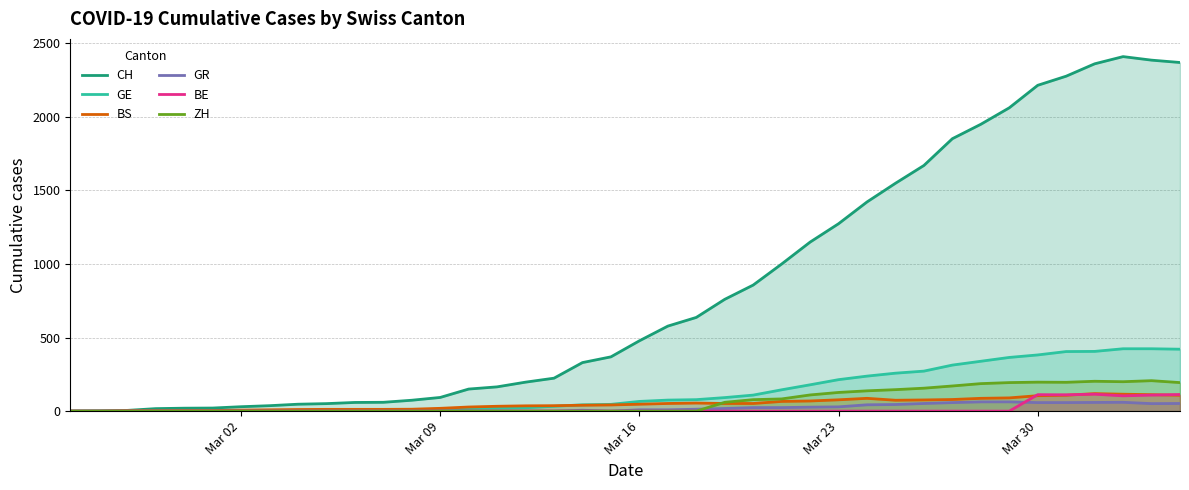

What is the greatest value displayed?

2410